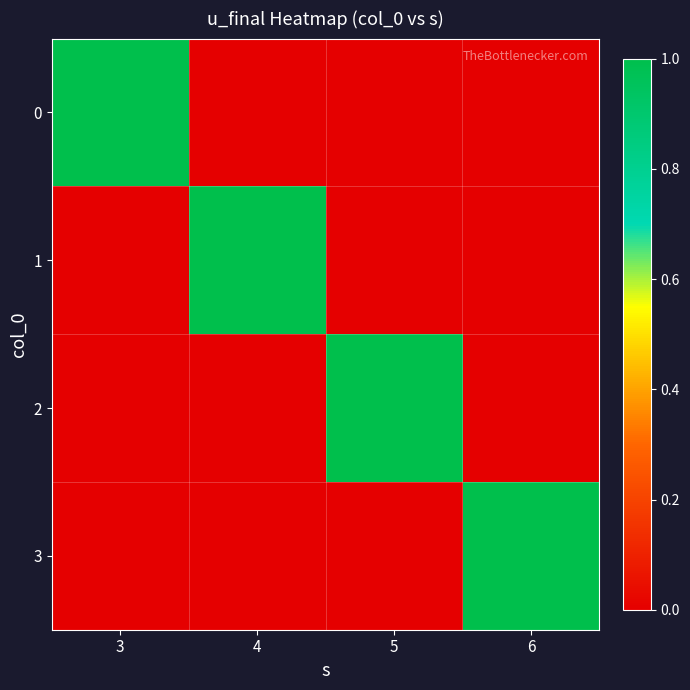

How many series are shown in this chart?

4